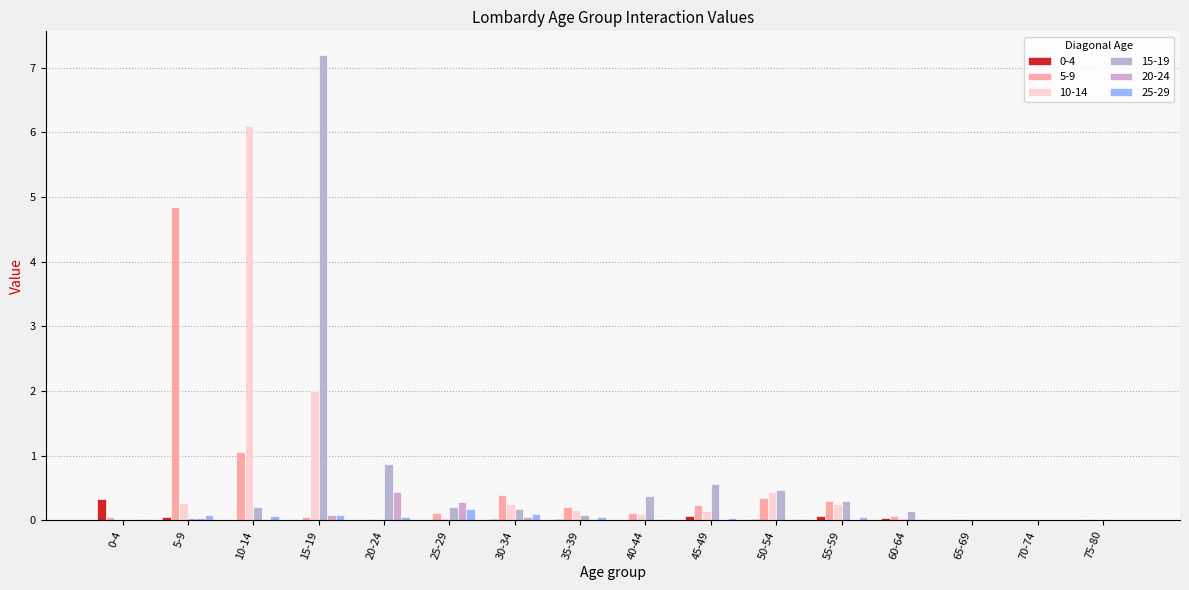

What is the total value across all series at 35-39?

0.5